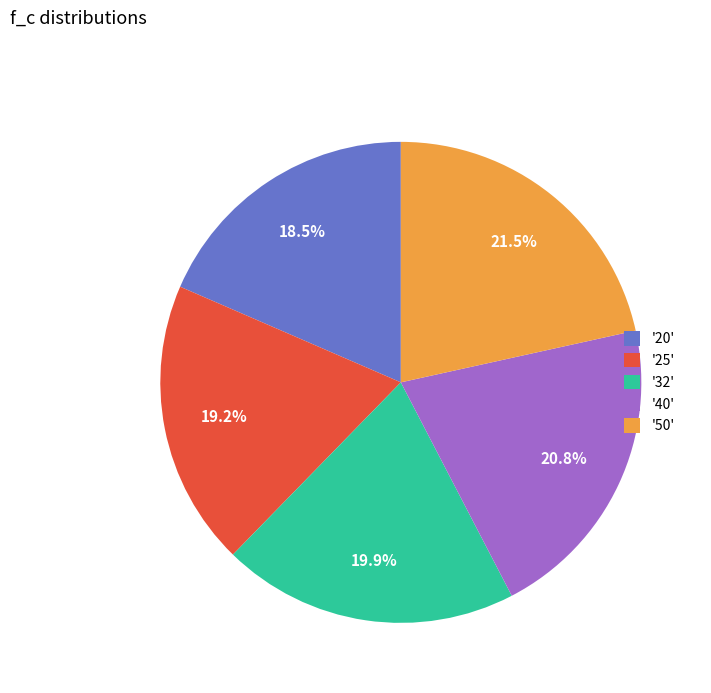

Does any single category account for the majority?

No